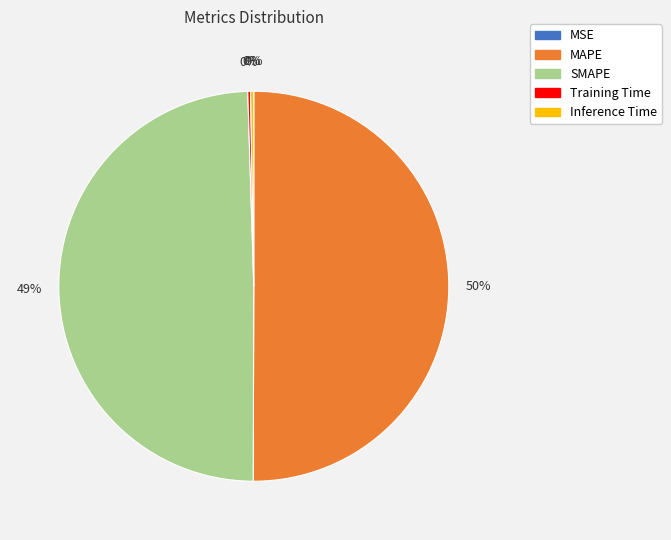

Which category has the biggest portion of the pie?

MAPE